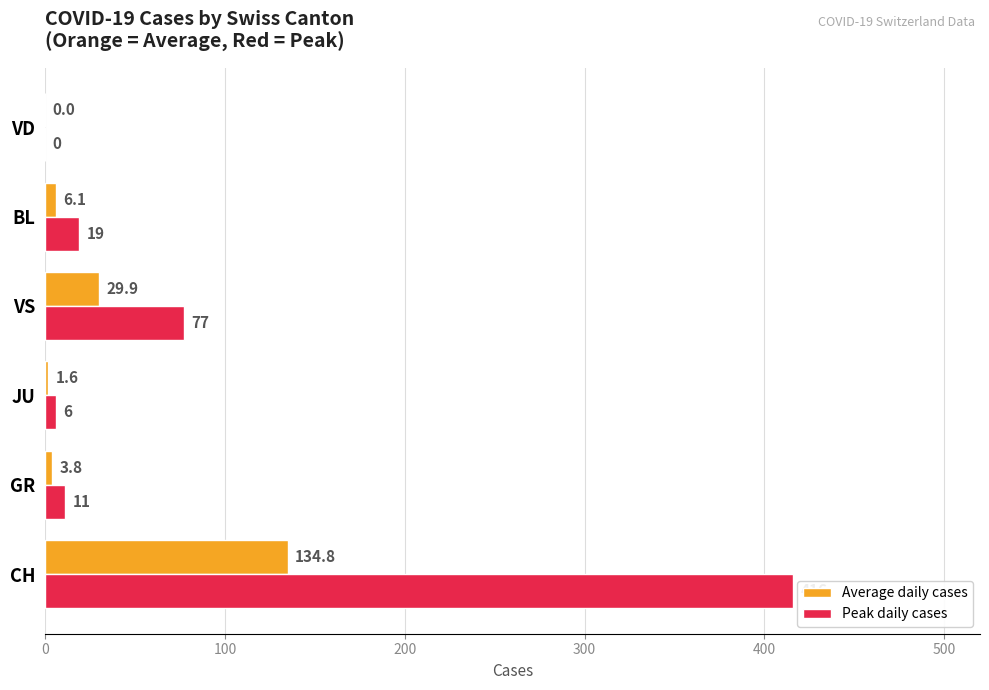

Which series has the largest total across all categories?

Peak daily cases